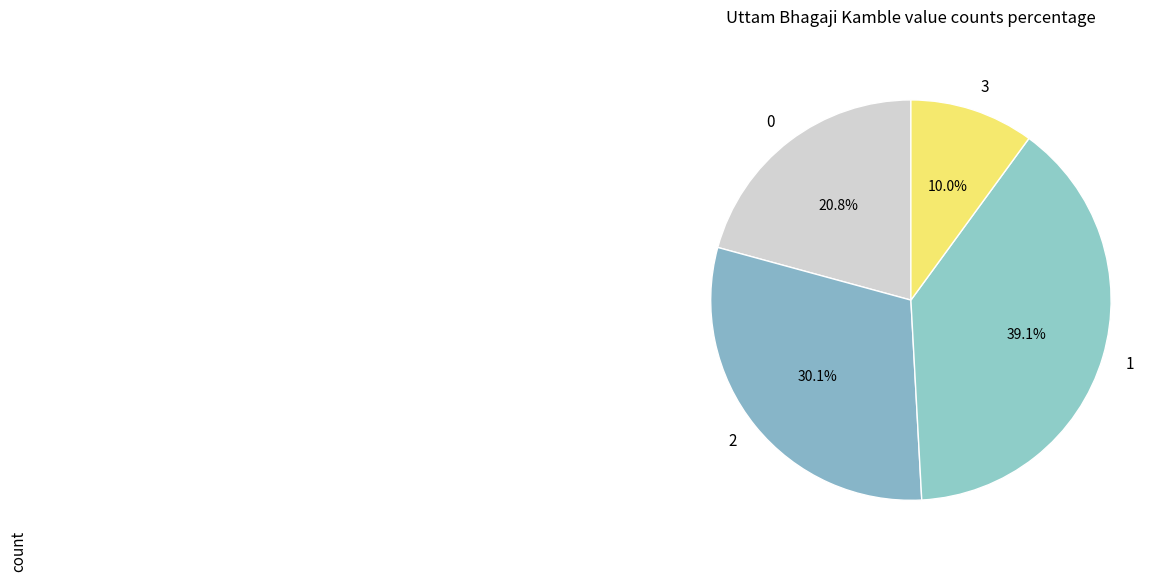

Combined, what portion of the pie is 3 and 0?

30.8%